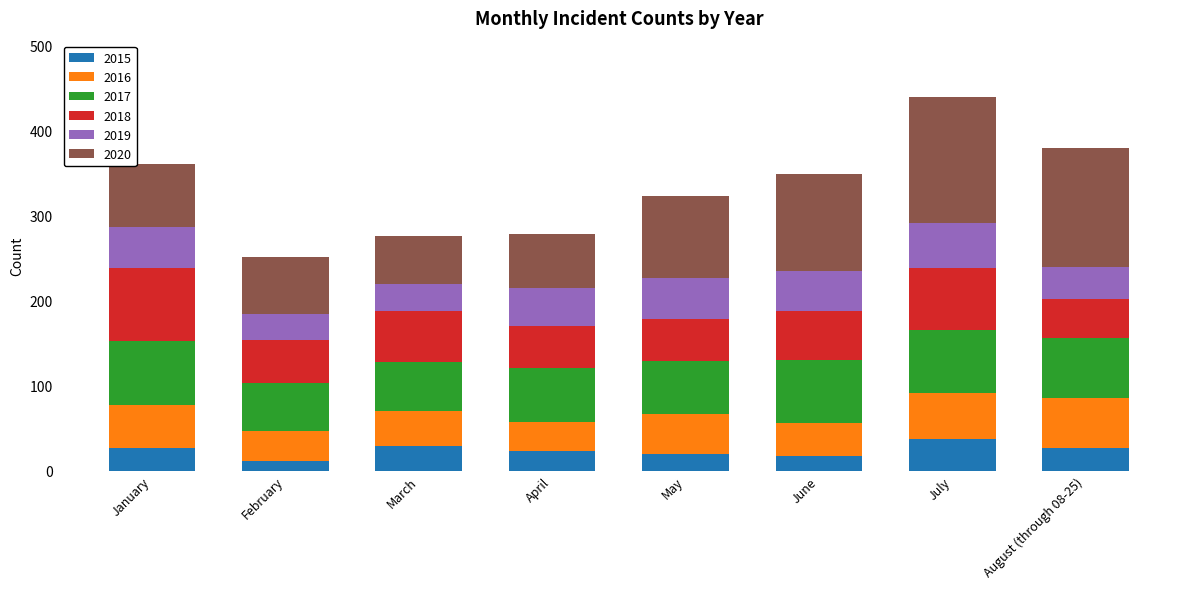

What is the difference between the maximum and minimum values in the 2015 series?

26